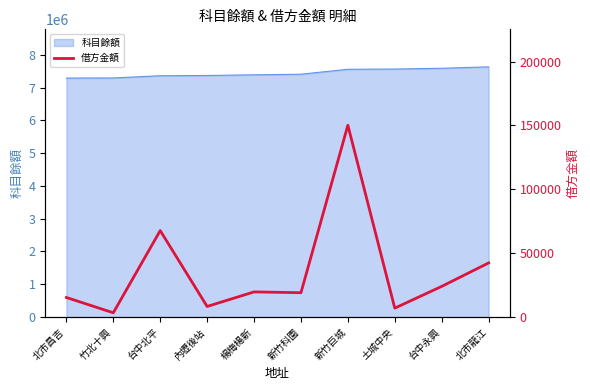

What is the lowest value of the 科目餘額 series?

7288568